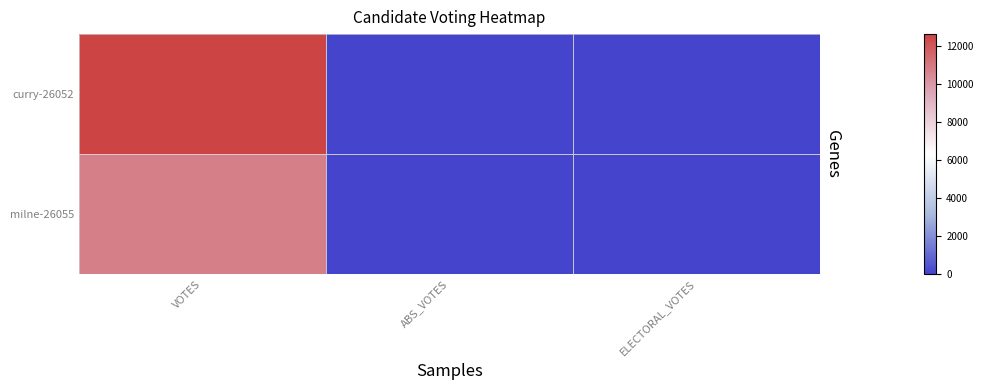

What is the greatest value displayed?

12650